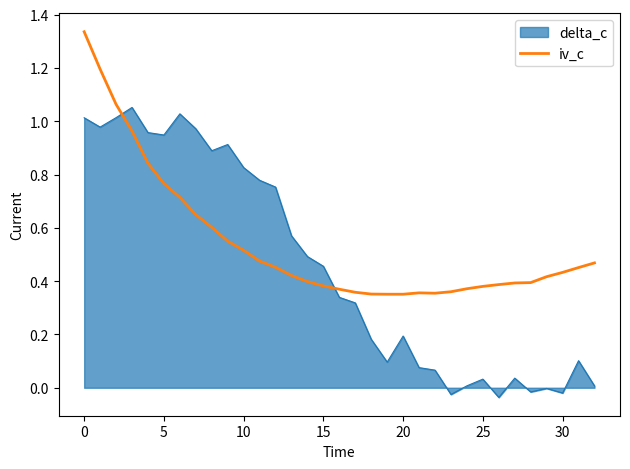

Which series has the largest total across all categories?

iv_c